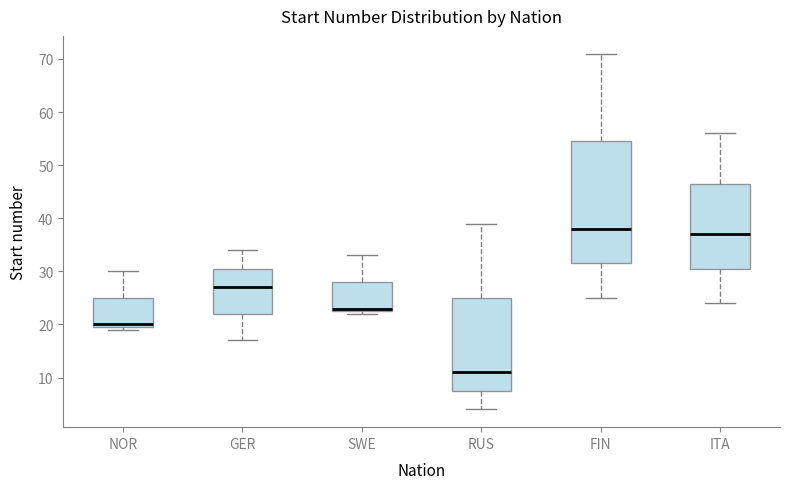

Reading left to right, transcribe this box plot: for each box, give where its median line is, the range the box spans, and where its two whiskers end, as read against the y-axis. The values are not printed on the chart, so give them approximately, as read against the axis.

NOR: median 20 (just above the box's lower edge), box 20 to 25, whiskers 19 to 30
GER: median 27, box 22 to 31, whiskers 17 to 34
SWE: median 23 (just above the box's lower edge), box 23 to 28, whiskers 22 to 33
RUS: median 11, box 8 to 25, whiskers 4 to 39
FIN: median 38, box 32 to 55, whiskers 25 to 71
ITA: median 37, box 31 to 47, whiskers 24 to 56